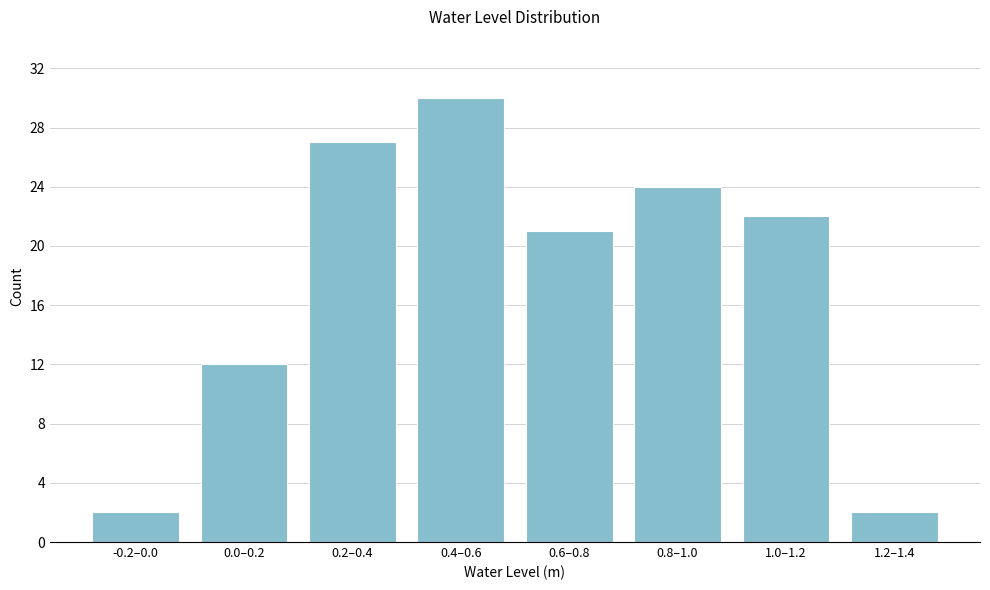

Reading left to right, transcribe all the data shown in this chart.

-0.2–0.0=2	0.0–0.2=12	0.2–0.4=27	0.4–0.6=30	0.6–0.8=21	0.8–1.0=24	1.0–1.2=22	1.2–1.4=2